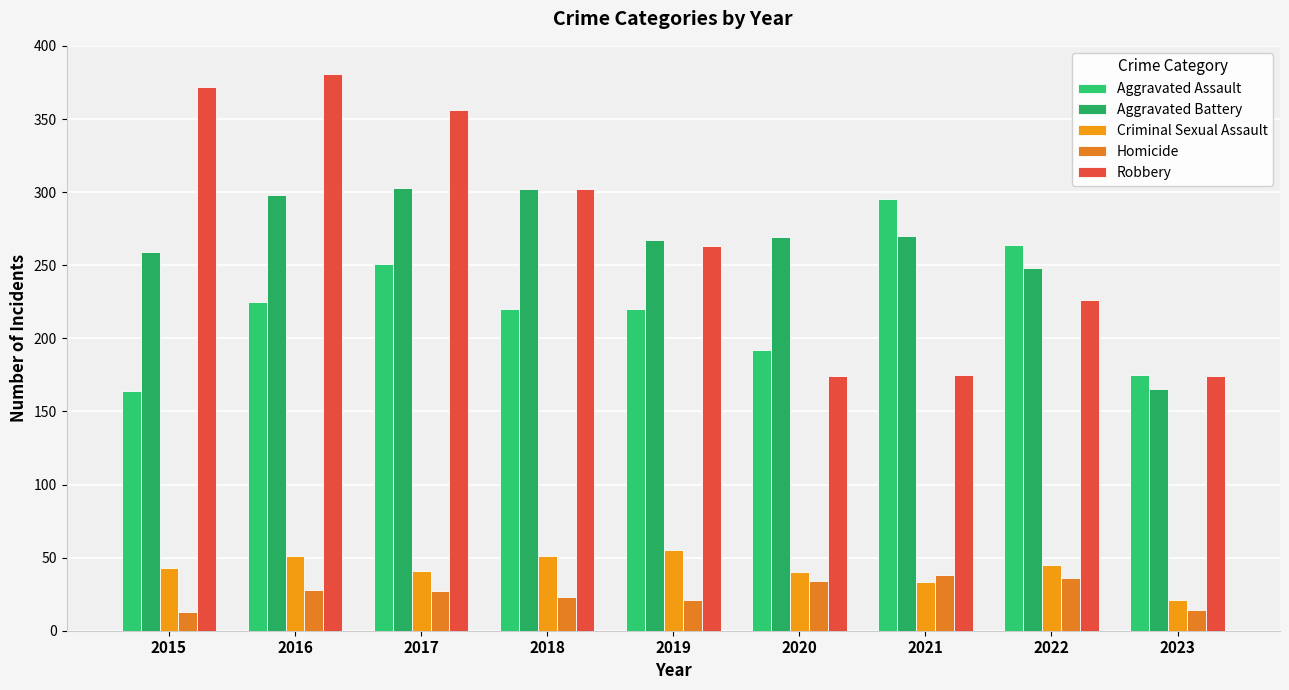

What is the sum of the Aggravated Assault values at 2022 and 2016?

489